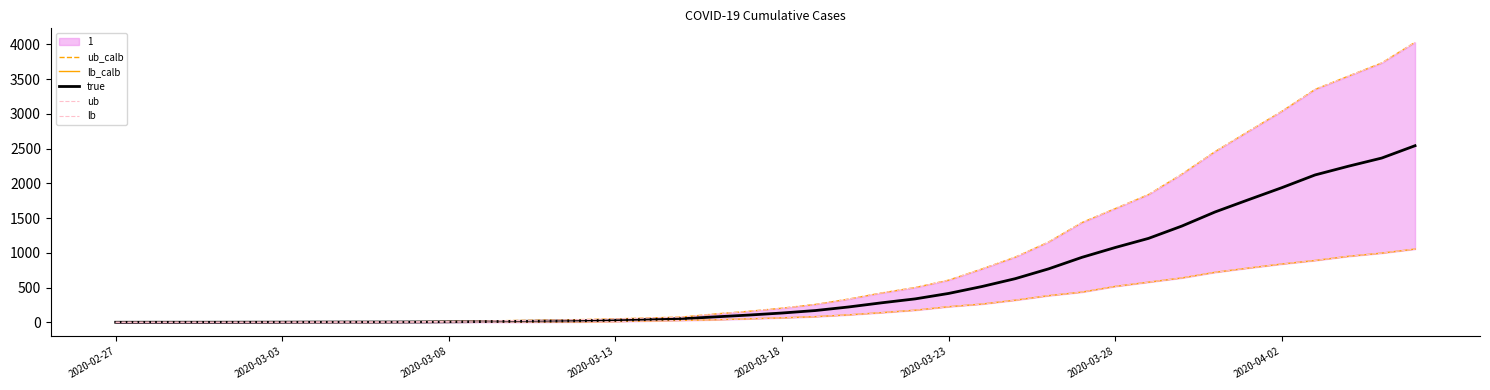

What position from the left is 13?

14